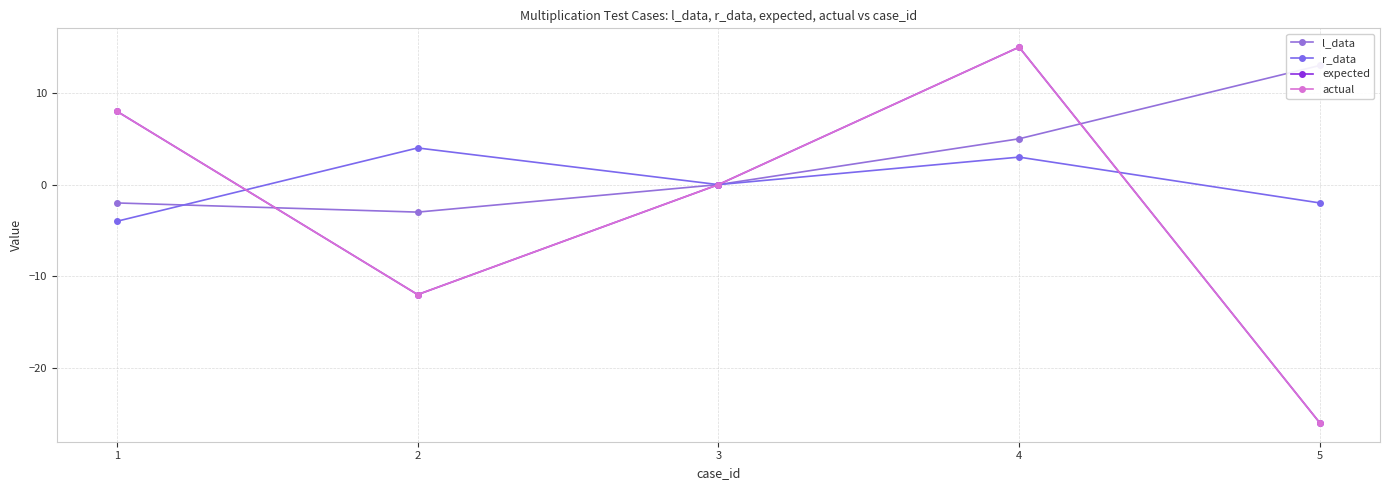

How many positive values does the actual series have?

2